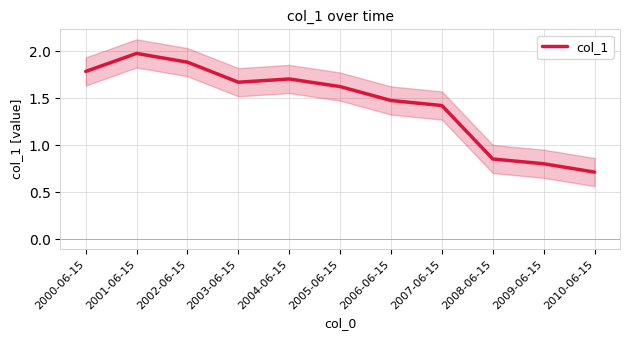

Where is the first local maximum?

2001-06-15